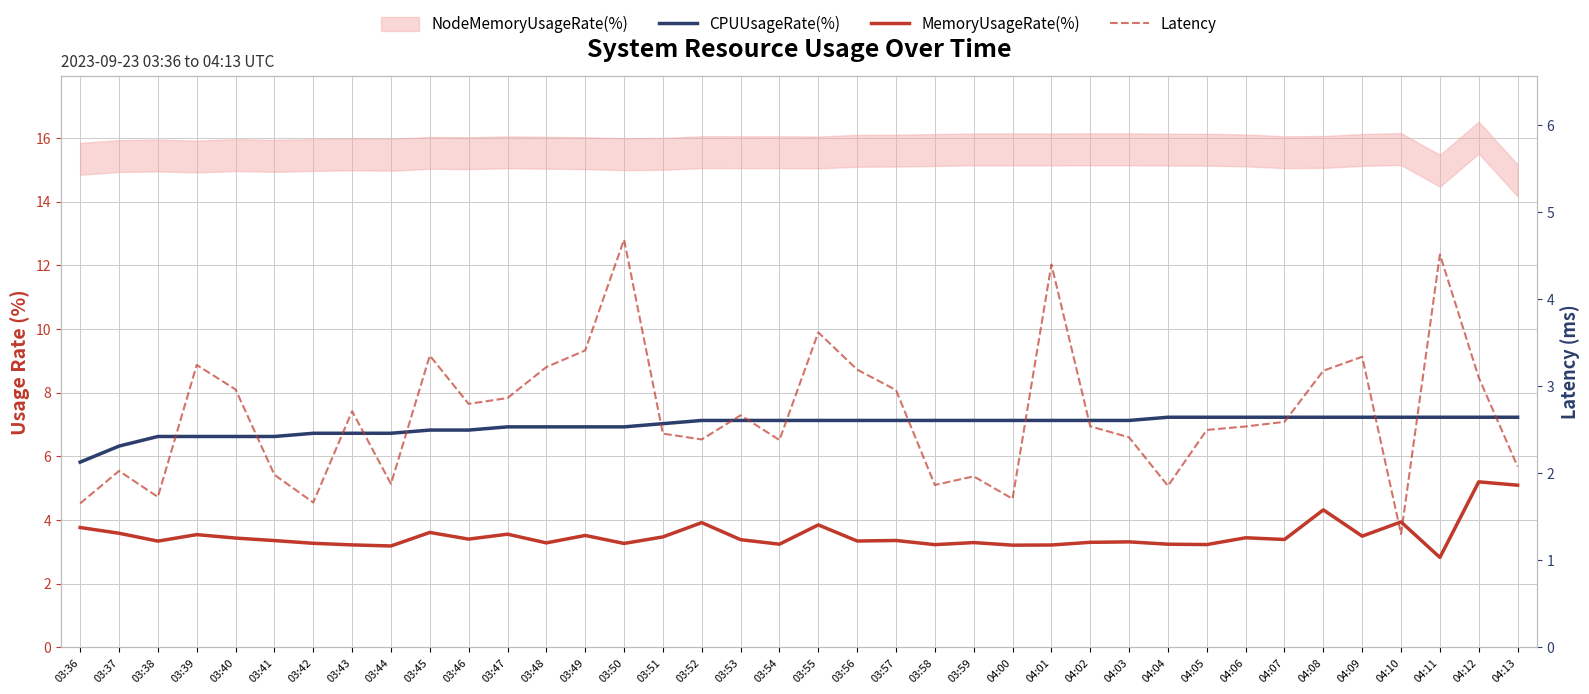

How many lines are shown in the chart?

3